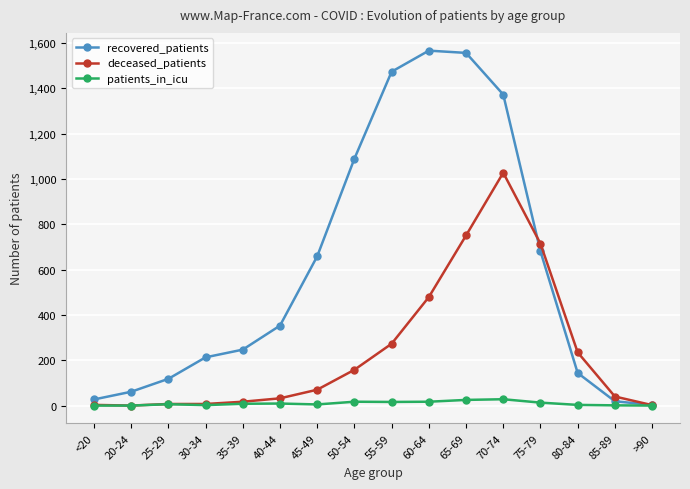

At which label does deceased_patients reach its peak?

70-74